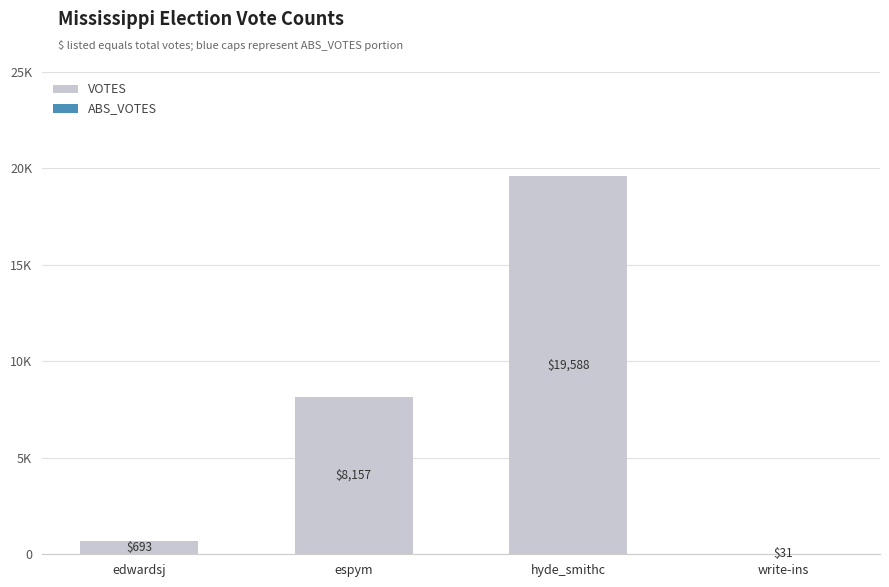

What is the greatest value displayed?

19588